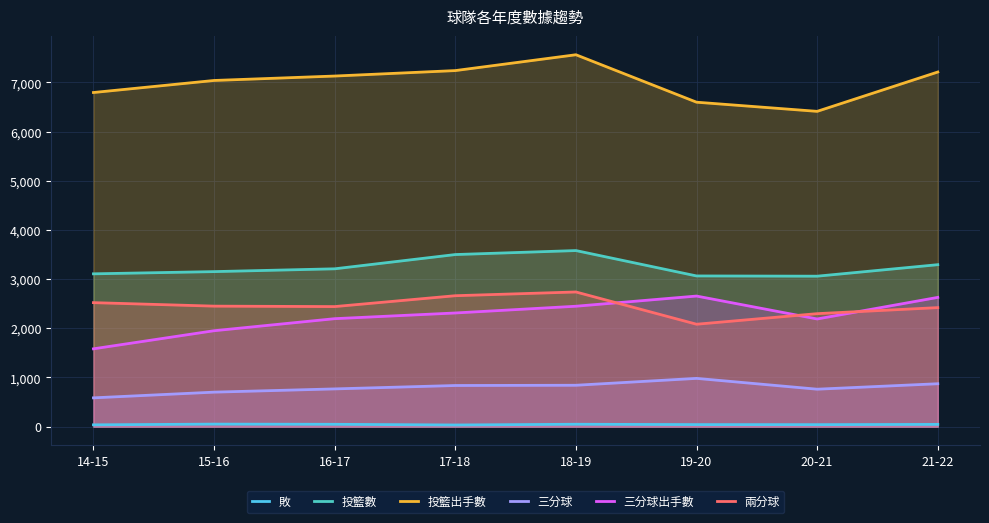

The 敗 series shows 11 at 17-18. True or false?

False